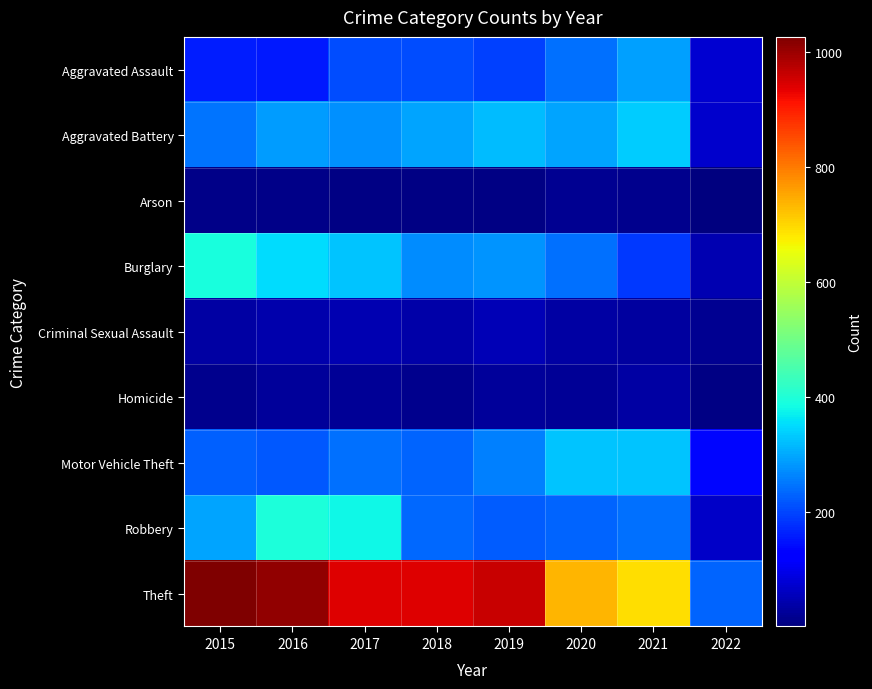

Reading left to right, transcribe all the data shown in this chart.

Aggravated Assault: 2015=160	2016=154	2017=207	2018=206	2019=197	2020=242	2021=292	2022=75
Aggravated Battery: 2015=246	2016=288	2017=277	2018=297	2019=321	2020=294	2021=335	2022=70
Arson: 2015=11	2016=13	2017=9	2018=9	2019=8	2020=20	2021=14	2022=1
Burglary: 2015=393	2016=352	2017=327	2018=273	2019=281	2020=245	2021=186	2022=49
Criminal Sexual Assault: 2015=34	2016=43	2017=47	2018=40	2019=51	2020=35	2021=33	2022=18
Homicide: 2015=17	2016=29	2017=24	2018=15	2019=27	2020=24	2021=37	2022=8
Motor Vehicle Theft: 2015=228	2016=218	2017=243	2018=232	2019=260	2020=328	2021=329	2022=135
Robbery: 2015=297	2016=394	2017=381	2018=237	2019=224	2020=233	2021=243	2022=67
Theft: 2015=1027	2016=1009	2017=941	2018=941	2019=959	2020=736	2021=692	2022=231